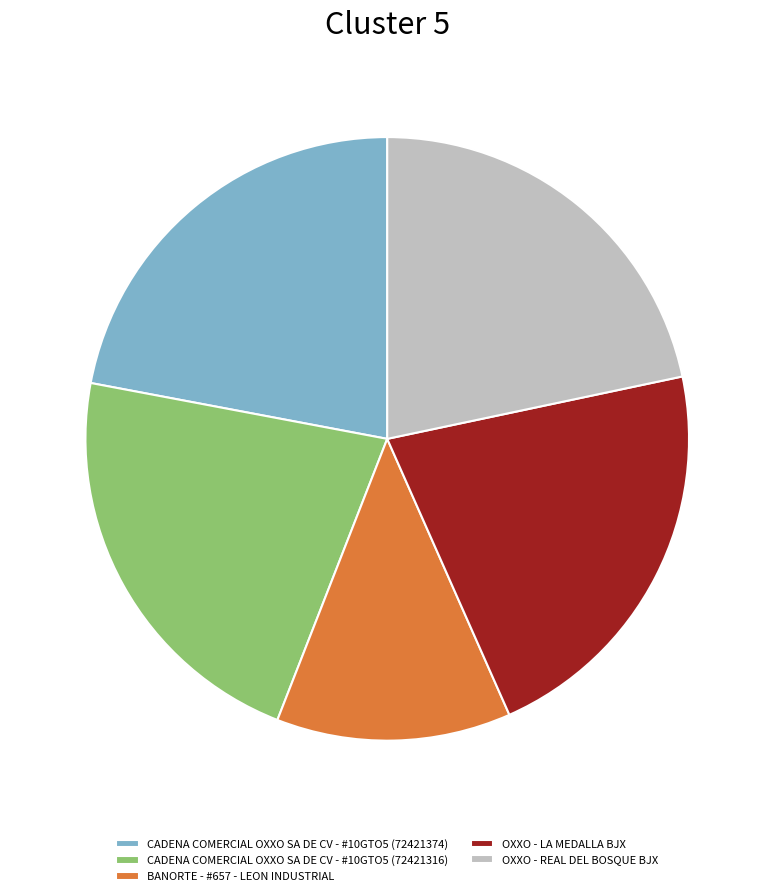

Does BANORTE - #657 - LEON INDUSTRIAL represent more than half of the total?

No